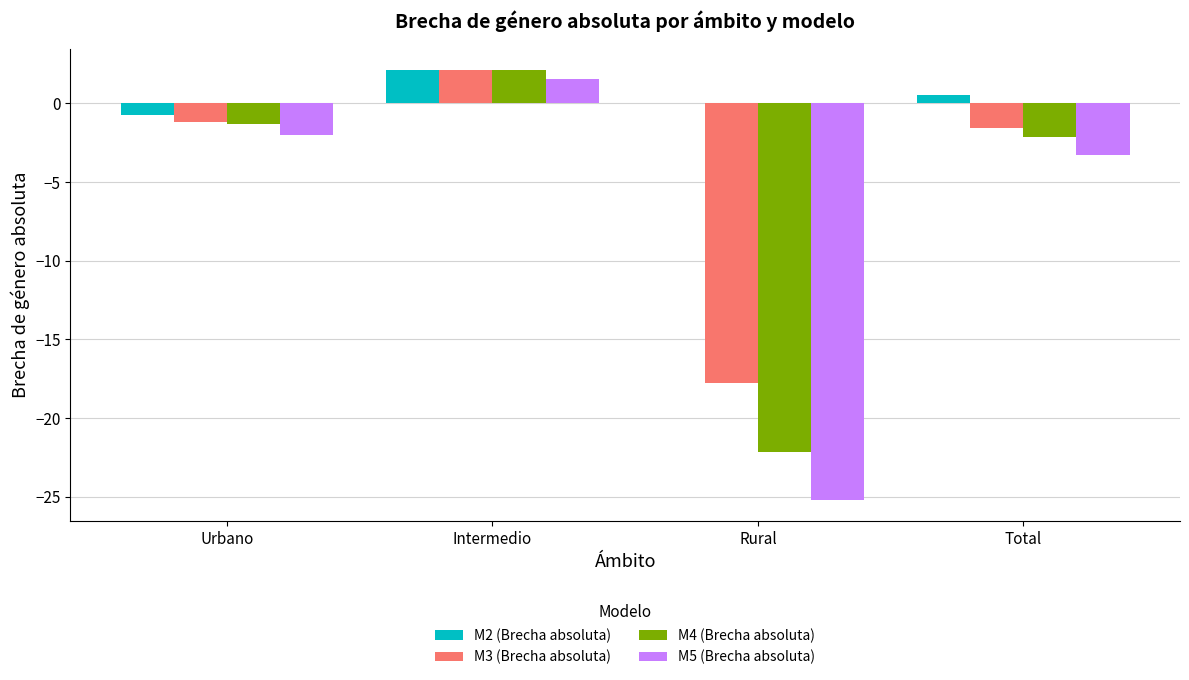

What is the sum of all M5 (Brecha absoluta) values?

-28.9